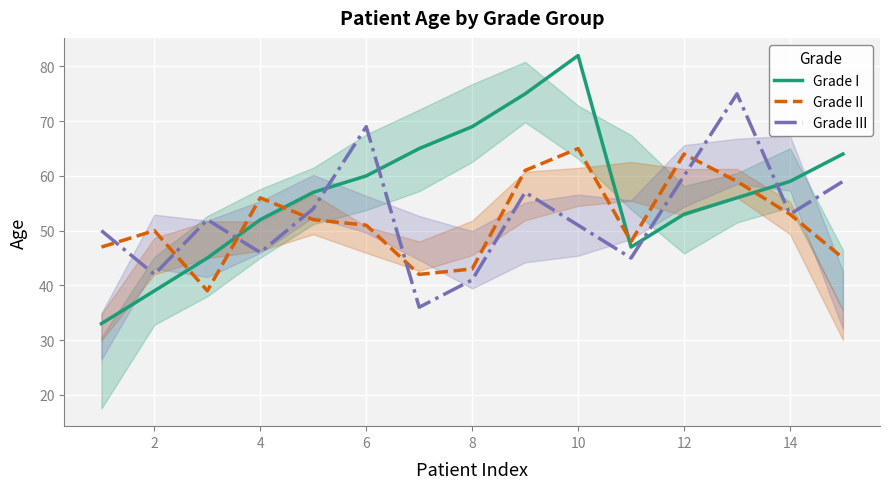

Which series has the largest total across all categories?

Grade I